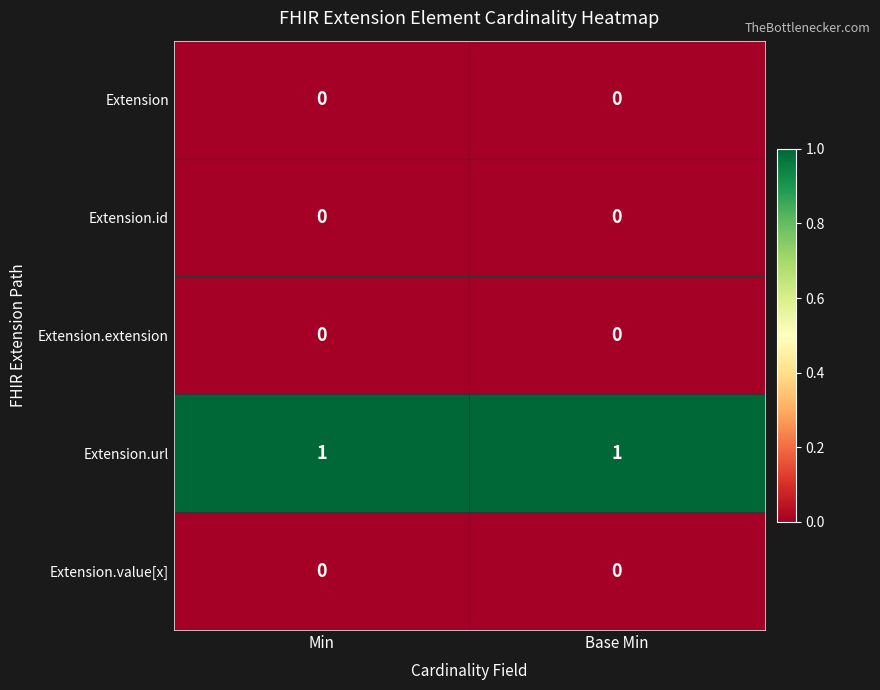

At how many categories does at least one series exceed 0?

2